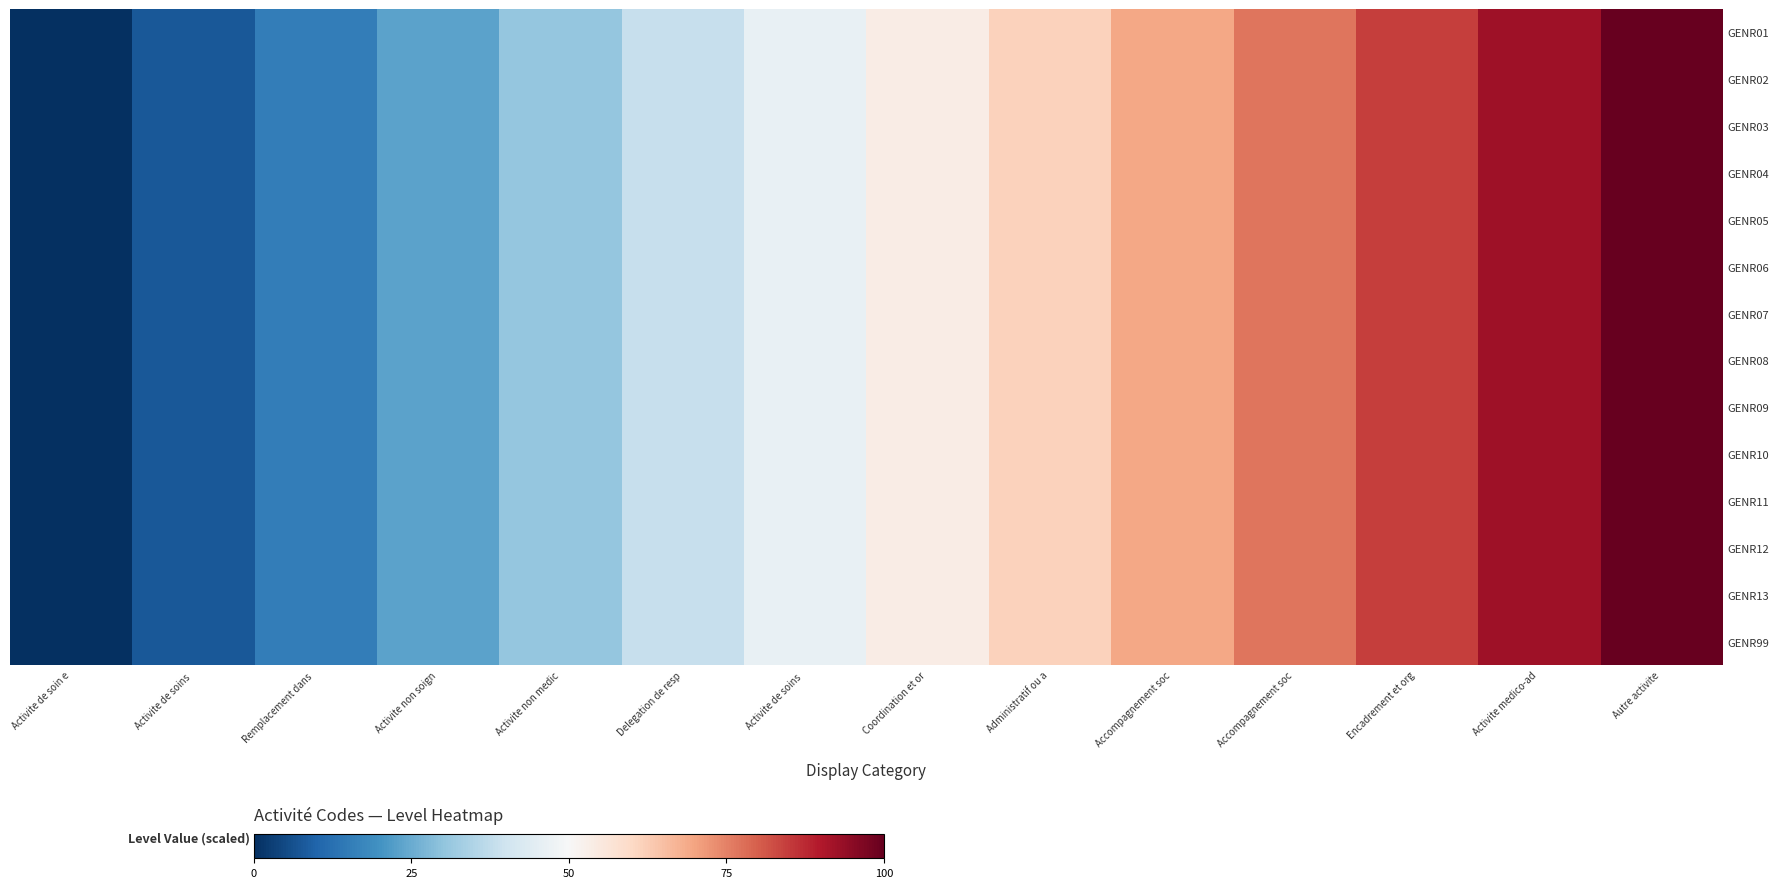

Reading left to right, extract all data points from this chart.

GENR01: Activite de soin e=0.0	Activite de soins =7.7	Remplacement dans =15.4	Activite non soign=23.1	Activite non medic=30.8	Delegation de resp=38.5	Activite de soins =46.2	Coordination et or=53.8	Administratif ou a=61.5	Accompagnement soc=69.2	Accompagnement soc=76.9	Encadrement et org=84.6	Activite medico-ad=92.3	Autre activite=100.0
GENR02: Activite de soin e=0.0	Activite de soins =7.7	Remplacement dans =15.4	Activite non soign=23.1	Activite non medic=30.8	Delegation de resp=38.5	Activite de soins =46.2	Coordination et or=53.8	Administratif ou a=61.5	Accompagnement soc=69.2	Accompagnement soc=76.9	Encadrement et org=84.6	Activite medico-ad=92.3	Autre activite=100.0
GENR03: Activite de soin e=0.0	Activite de soins =7.7	Remplacement dans =15.4	Activite non soign=23.1	Activite non medic=30.8	Delegation de resp=38.5	Activite de soins =46.2	Coordination et or=53.8	Administratif ou a=61.5	Accompagnement soc=69.2	Accompagnement soc=76.9	Encadrement et org=84.6	Activite medico-ad=92.3	Autre activite=100.0
GENR04: Activite de soin e=0.0	Activite de soins =7.7	Remplacement dans =15.4	Activite non soign=23.1	Activite non medic=30.8	Delegation de resp=38.5	Activite de soins =46.2	Coordination et or=53.8	Administratif ou a=61.5	Accompagnement soc=69.2	Accompagnement soc=76.9	Encadrement et org=84.6	Activite medico-ad=92.3	Autre activite=100.0
GENR05: Activite de soin e=0.0	Activite de soins =7.7	Remplacement dans =15.4	Activite non soign=23.1	Activite non medic=30.8	Delegation de resp=38.5	Activite de soins =46.2	Coordination et or=53.8	Administratif ou a=61.5	Accompagnement soc=69.2	Accompagnement soc=76.9	Encadrement et org=84.6	Activite medico-ad=92.3	Autre activite=100.0
GENR06: Activite de soin e=0.0	Activite de soins =7.7	Remplacement dans =15.4	Activite non soign=23.1	Activite non medic=30.8	Delegation de resp=38.5	Activite de soins =46.2	Coordination et or=53.8	Administratif ou a=61.5	Accompagnement soc=69.2	Accompagnement soc=76.9	Encadrement et org=84.6	Activite medico-ad=92.3	Autre activite=100.0
GENR07: Activite de soin e=0.0	Activite de soins =7.7	Remplacement dans =15.4	Activite non soign=23.1	Activite non medic=30.8	Delegation de resp=38.5	Activite de soins =46.2	Coordination et or=53.8	Administratif ou a=61.5	Accompagnement soc=69.2	Accompagnement soc=76.9	Encadrement et org=84.6	Activite medico-ad=92.3	Autre activite=100.0
GENR08: Activite de soin e=0.0	Activite de soins =7.7	Remplacement dans =15.4	Activite non soign=23.1	Activite non medic=30.8	Delegation de resp=38.5	Activite de soins =46.2	Coordination et or=53.8	Administratif ou a=61.5	Accompagnement soc=69.2	Accompagnement soc=76.9	Encadrement et org=84.6	Activite medico-ad=92.3	Autre activite=100.0
GENR09: Activite de soin e=0.0	Activite de soins =7.7	Remplacement dans =15.4	Activite non soign=23.1	Activite non medic=30.8	Delegation de resp=38.5	Activite de soins =46.2	Coordination et or=53.8	Administratif ou a=61.5	Accompagnement soc=69.2	Accompagnement soc=76.9	Encadrement et org=84.6	Activite medico-ad=92.3	Autre activite=100.0
GENR10: Activite de soin e=0.0	Activite de soins =7.7	Remplacement dans =15.4	Activite non soign=23.1	Activite non medic=30.8	Delegation de resp=38.5	Activite de soins =46.2	Coordination et or=53.8	Administratif ou a=61.5	Accompagnement soc=69.2	Accompagnement soc=76.9	Encadrement et org=84.6	Activite medico-ad=92.3	Autre activite=100.0
GENR11: Activite de soin e=0.0	Activite de soins =7.7	Remplacement dans =15.4	Activite non soign=23.1	Activite non medic=30.8	Delegation de resp=38.5	Activite de soins =46.2	Coordination et or=53.8	Administratif ou a=61.5	Accompagnement soc=69.2	Accompagnement soc=76.9	Encadrement et org=84.6	Activite medico-ad=92.3	Autre activite=100.0
GENR12: Activite de soin e=0.0	Activite de soins =7.7	Remplacement dans =15.4	Activite non soign=23.1	Activite non medic=30.8	Delegation de resp=38.5	Activite de soins =46.2	Coordination et or=53.8	Administratif ou a=61.5	Accompagnement soc=69.2	Accompagnement soc=76.9	Encadrement et org=84.6	Activite medico-ad=92.3	Autre activite=100.0
GENR13: Activite de soin e=0.0	Activite de soins =7.7	Remplacement dans =15.4	Activite non soign=23.1	Activite non medic=30.8	Delegation de resp=38.5	Activite de soins =46.2	Coordination et or=53.8	Administratif ou a=61.5	Accompagnement soc=69.2	Accompagnement soc=76.9	Encadrement et org=84.6	Activite medico-ad=92.3	Autre activite=100.0
GENR99: Activite de soin e=0.0	Activite de soins =7.7	Remplacement dans =15.4	Activite non soign=23.1	Activite non medic=30.8	Delegation de resp=38.5	Activite de soins =46.2	Coordination et or=53.8	Administratif ou a=61.5	Accompagnement soc=69.2	Accompagnement soc=76.9	Encadrement et org=84.6	Activite medico-ad=92.3	Autre activite=100.0